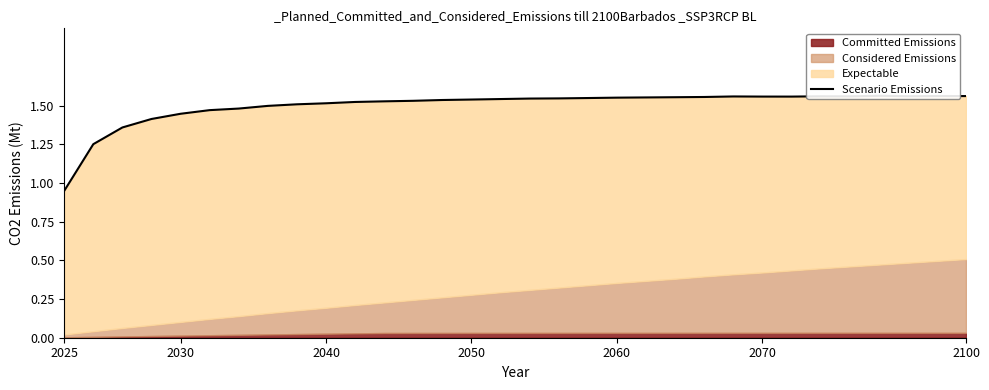

How many data points are above 1?

31